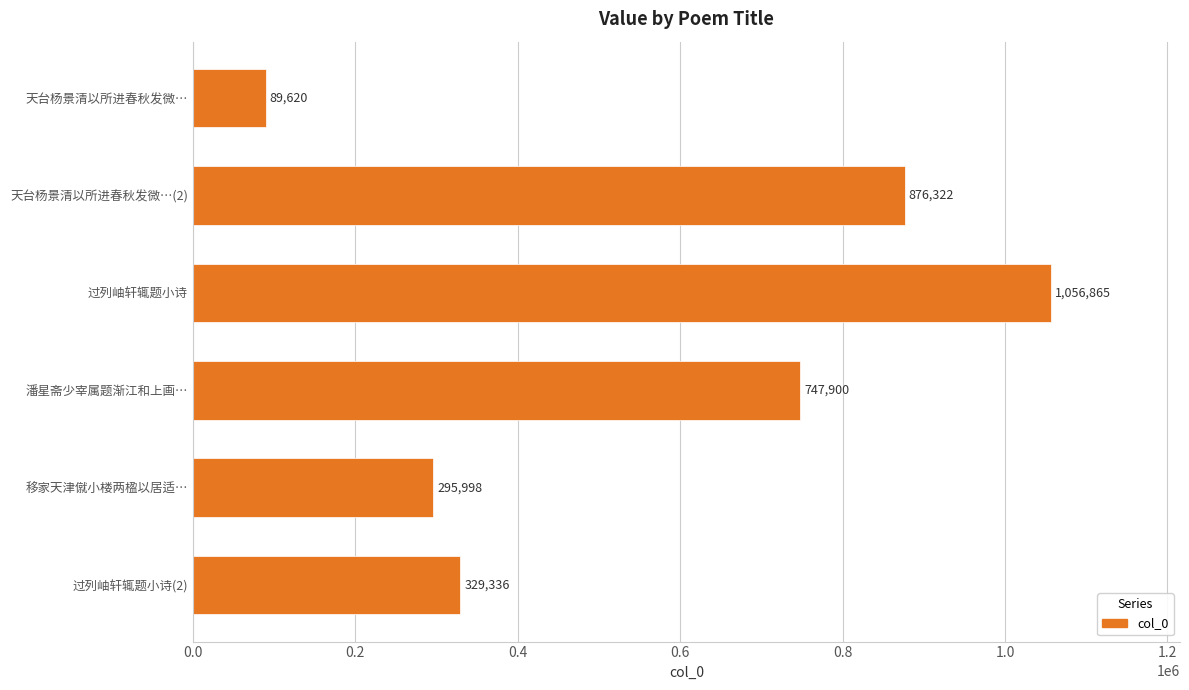

Reading top to bottom, transcribe all the data shown in this chart.

天台杨景清以所进春秋发微…=89620	天台杨景清以所进春秋发微…(2)=876322	过列岫轩辄题小诗=1056865	潘星斋少宰属题渐江和上画…=747900	移家天津僦小楼两楹以居适…=295998	过列岫轩辄题小诗(2)=329336